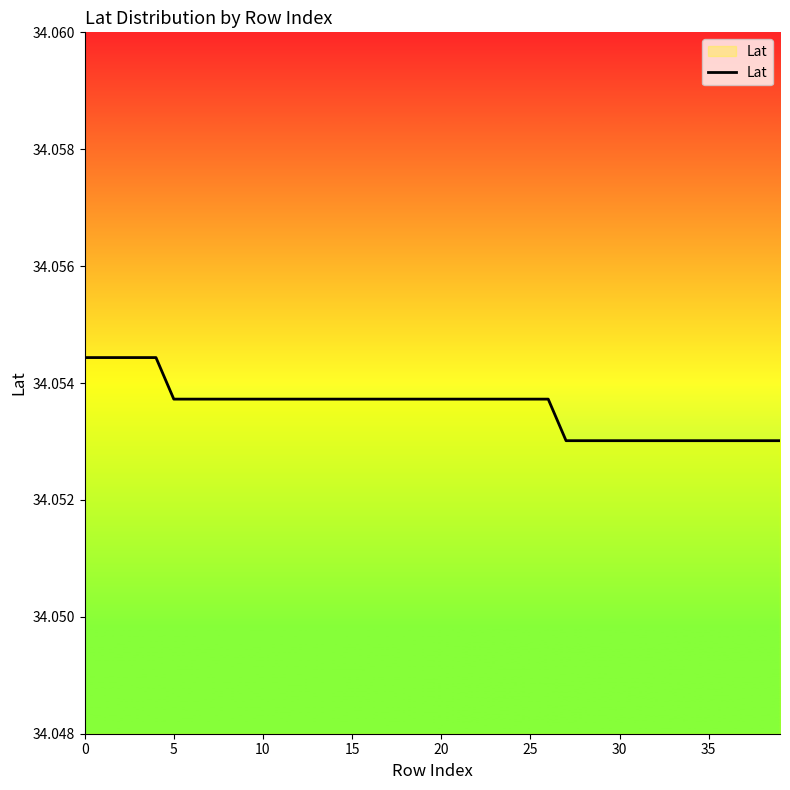

Count the number of data series in this chart.

1